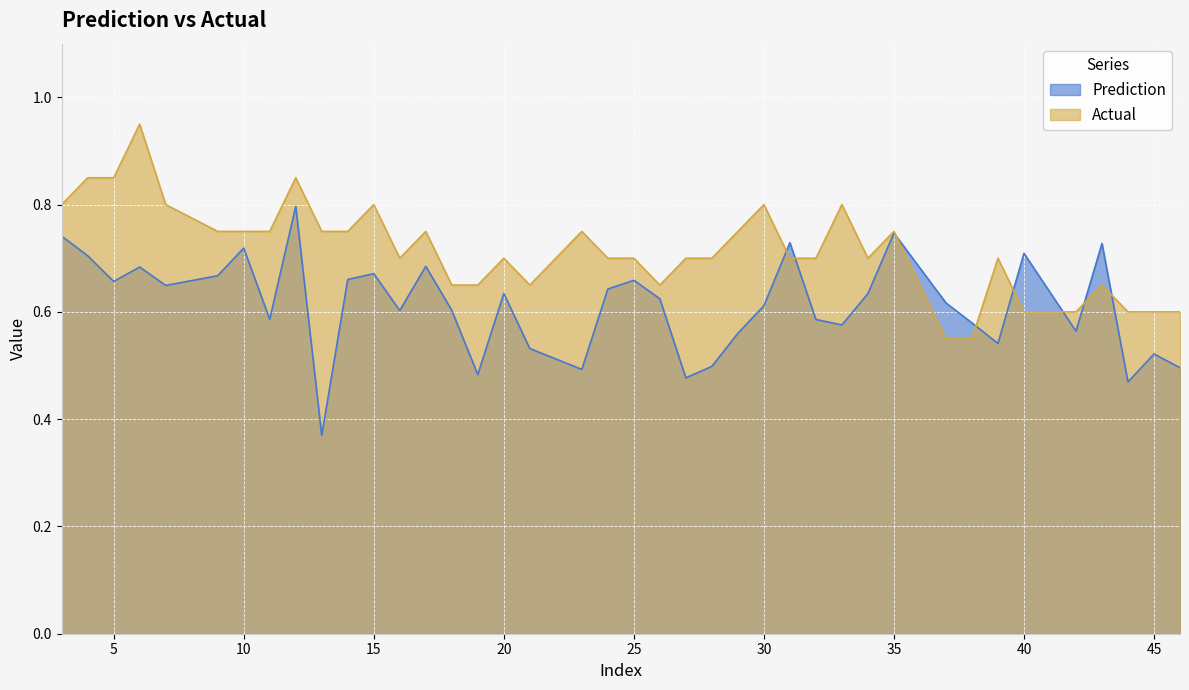

How many interior local peaks does the Actual series have?

11